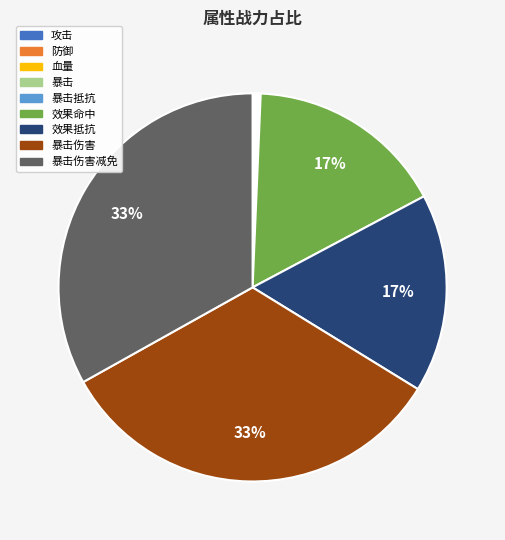

Is there any slice that represents more than half of the pie?

No